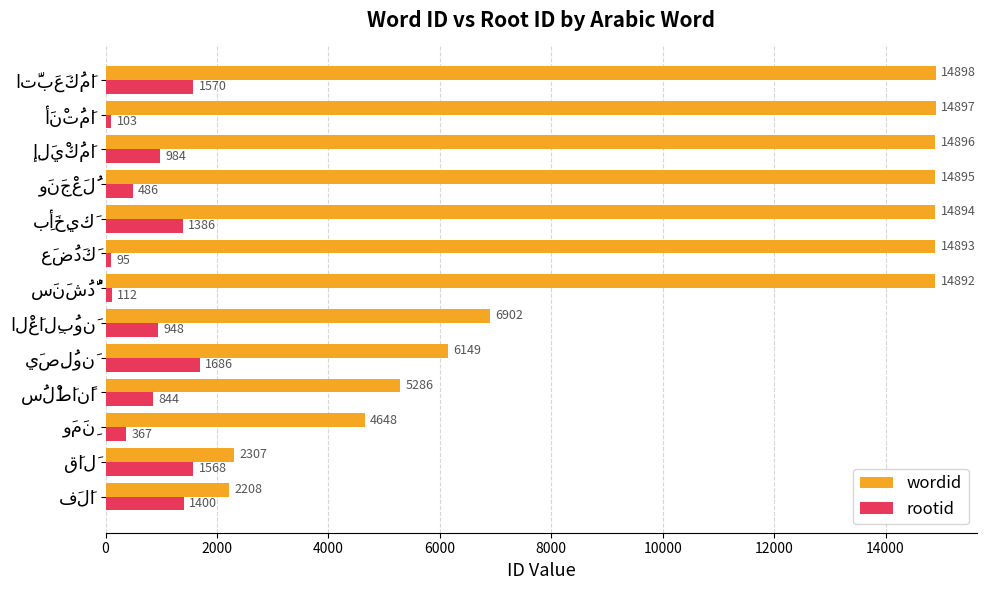

What is the difference between the maximum and minimum values in the wordid series?

12690